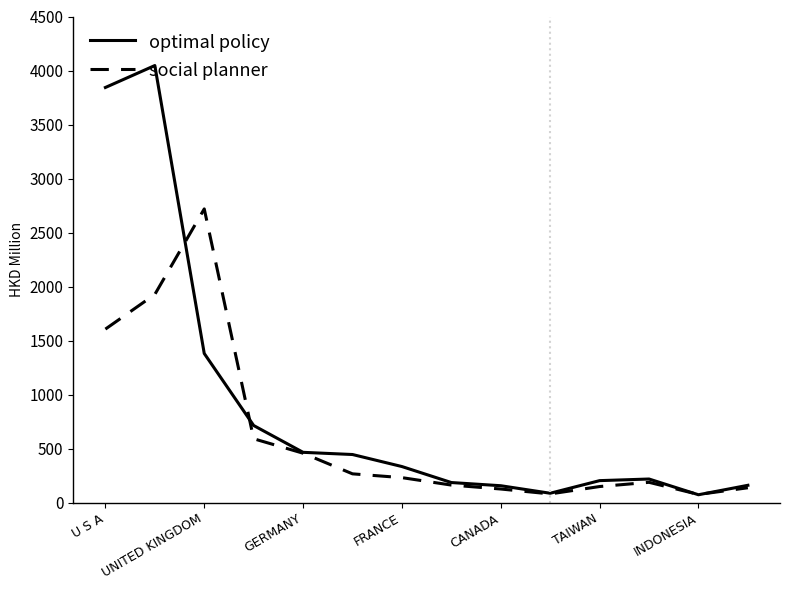

Which series has the largest total across all categories?

optimal policy